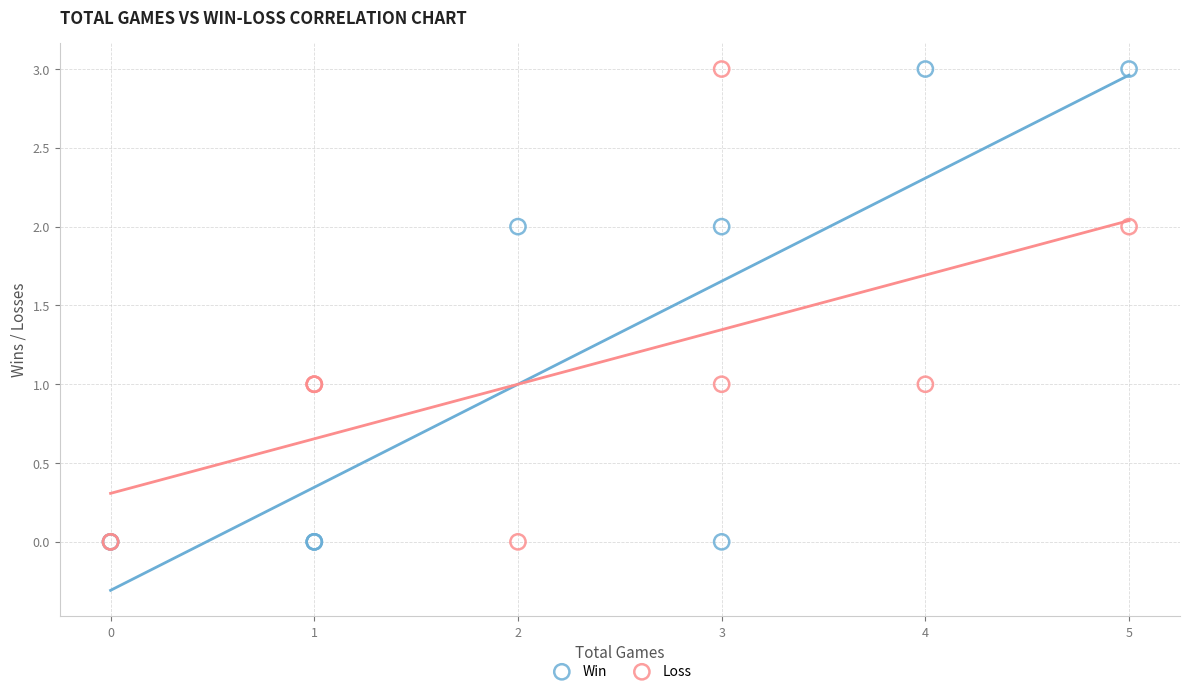

What are all the series names shown in the legend?

Win, Loss